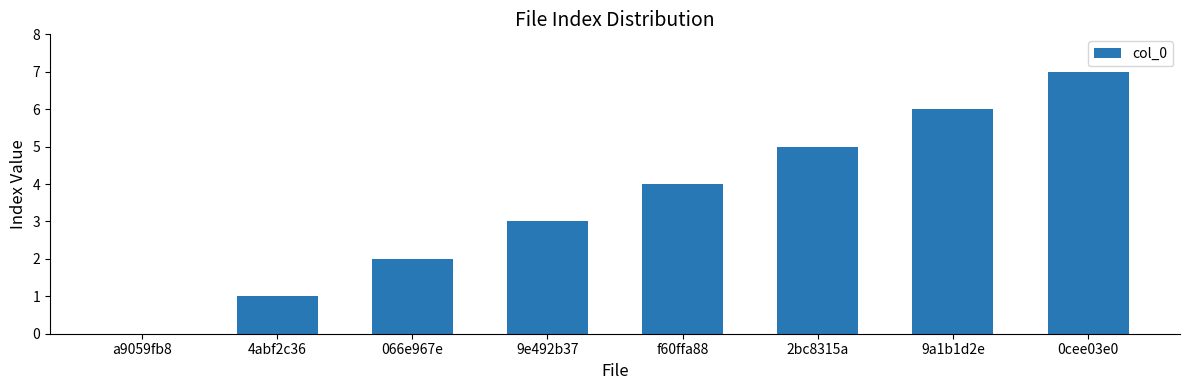

Reading right to left, extract all data points from this chart.

0cee03e0=7	9a1b1d2e=6	2bc8315a=5	f60ffa88=4	9e492b37=3	066e967e=2	4abf2c36=1	a9059fb8=0